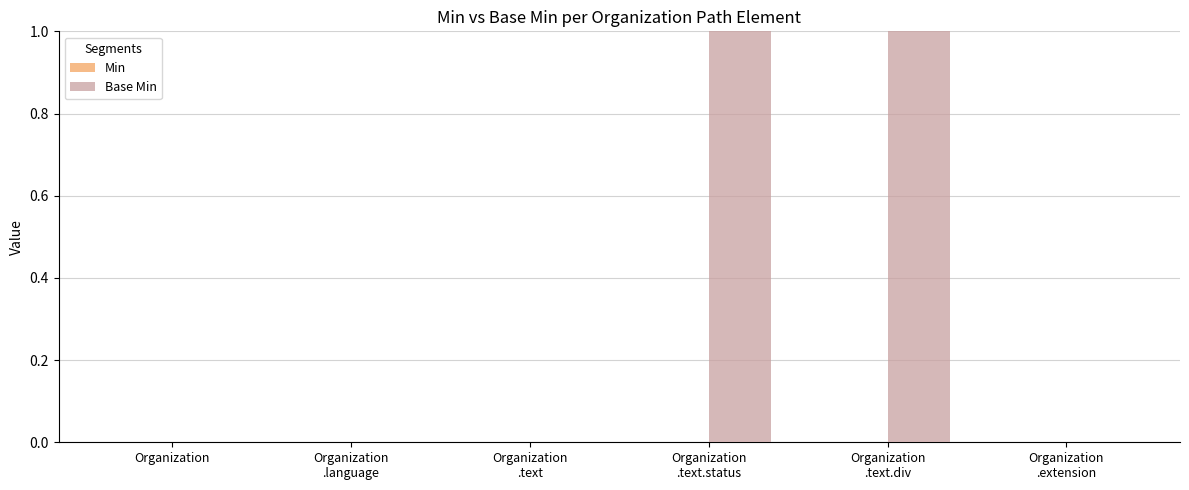

The value at Organization is 1. True or false?

False